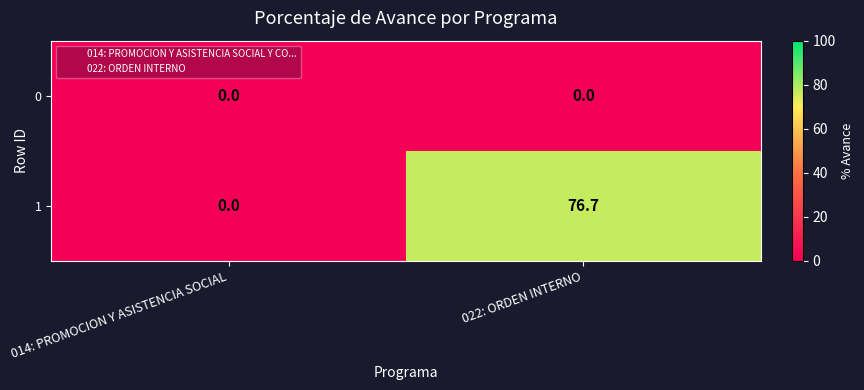

Reading left to right, transcribe all the data shown in this chart.

0: 0.0	0.0
1: 0.0	76.7